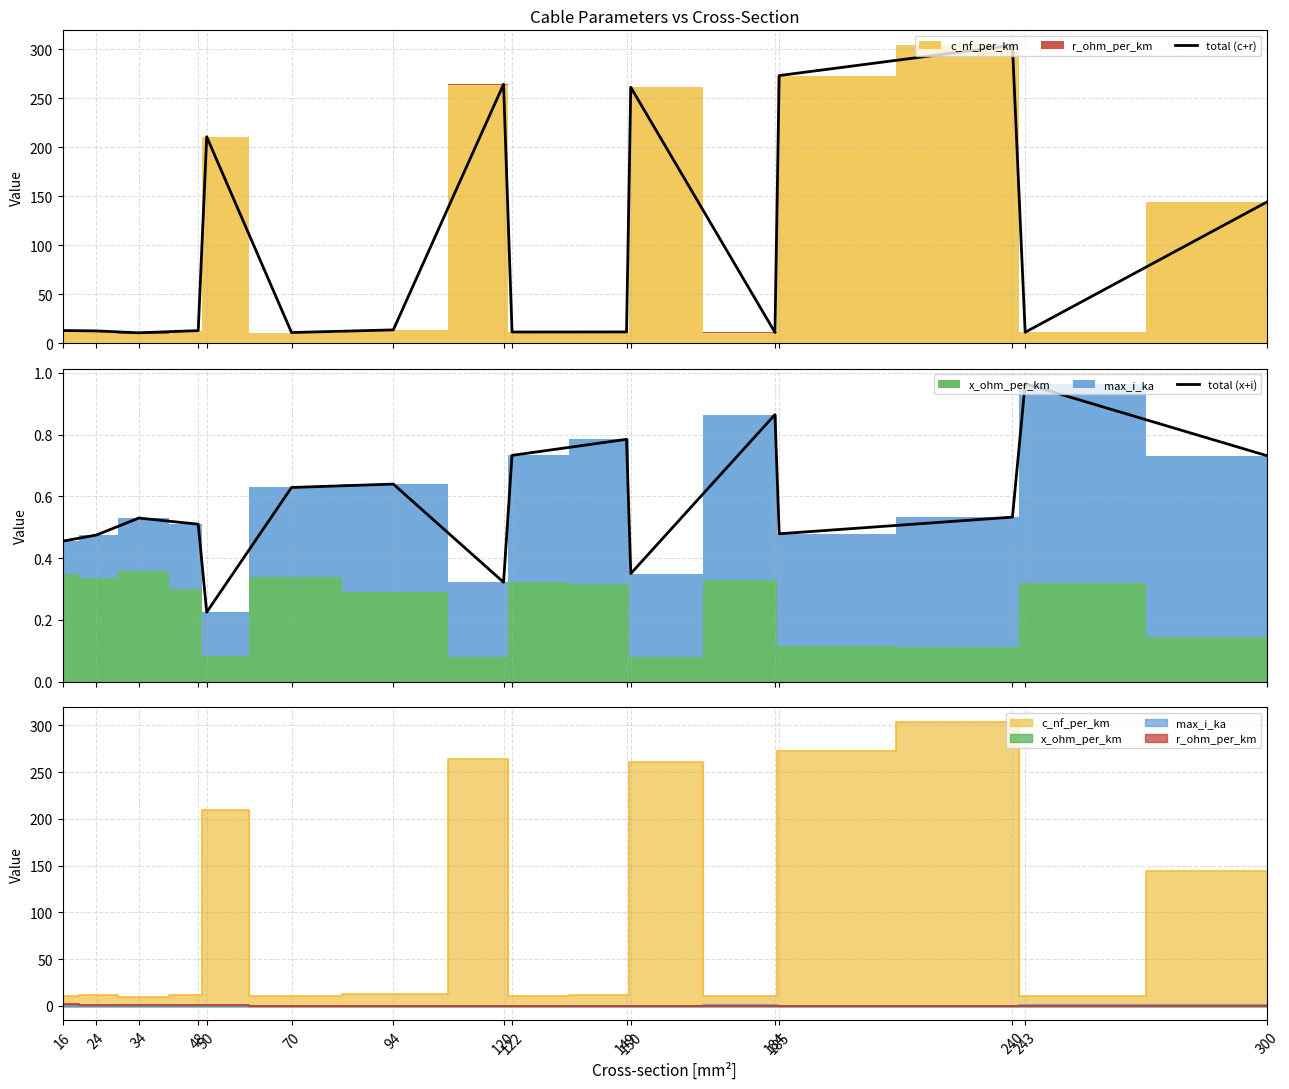

How many lines are shown in the chart?

2